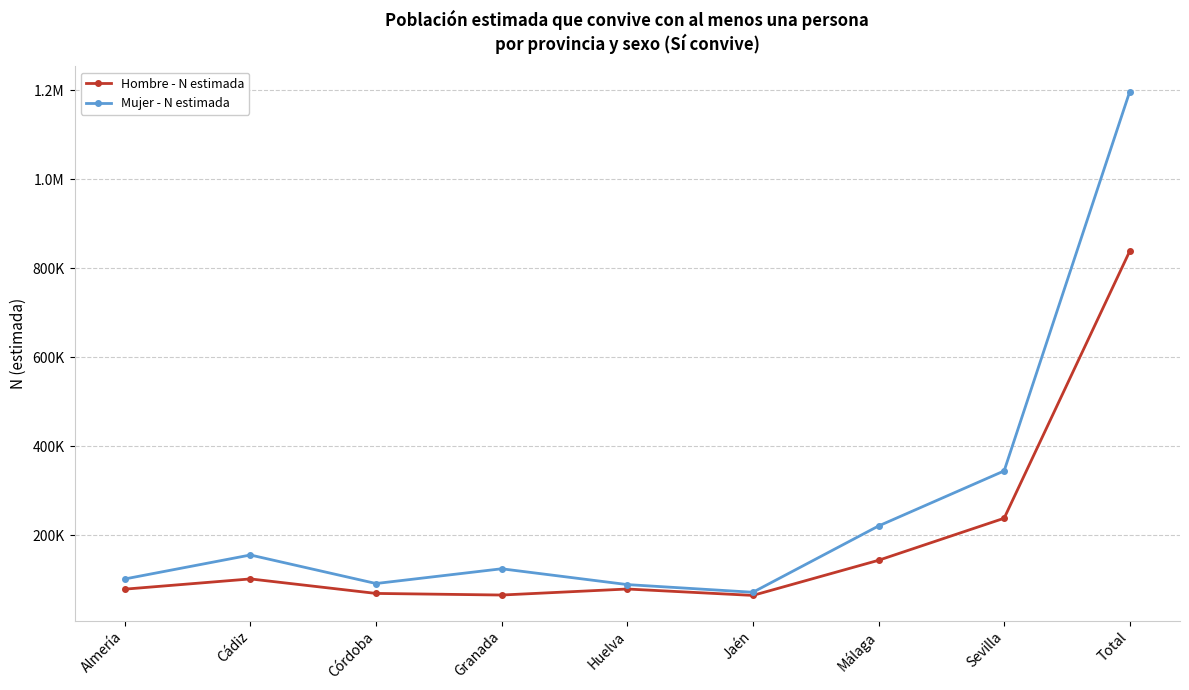

Is this an area chart (filled region under the line)?

No